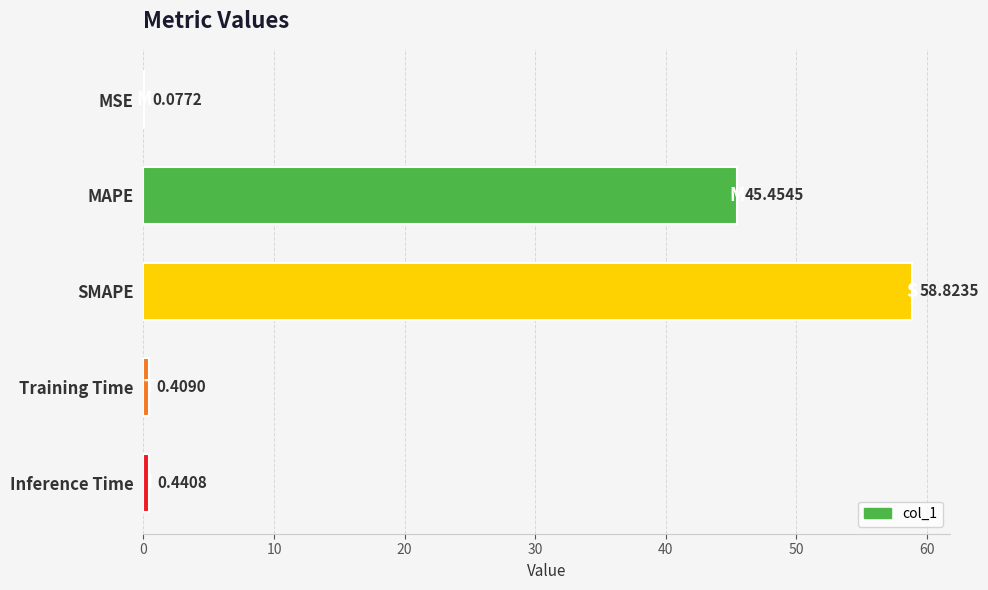

What is the sum of the values at SMAPE and Inference Time?

59.3